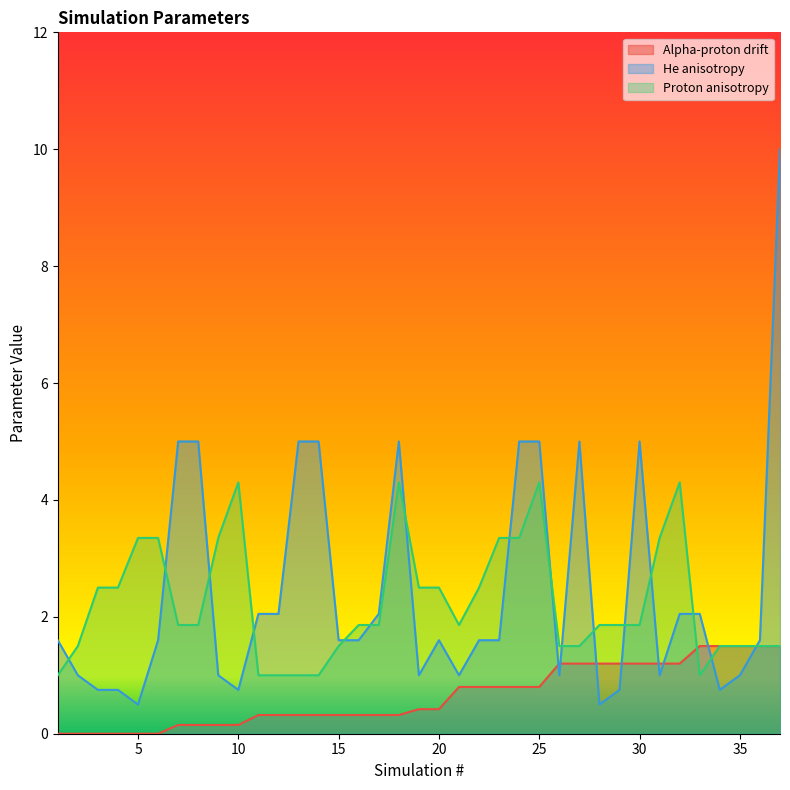

What is the sum of all He anisotropy values?

89.8